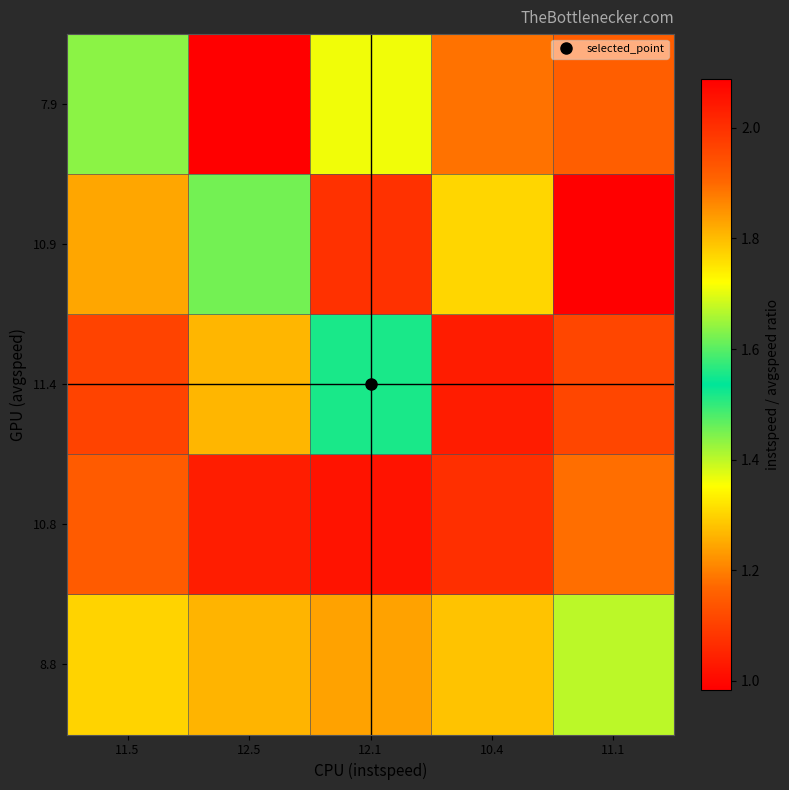

Which series changed the most between 12.1 and 11.1?

10.8